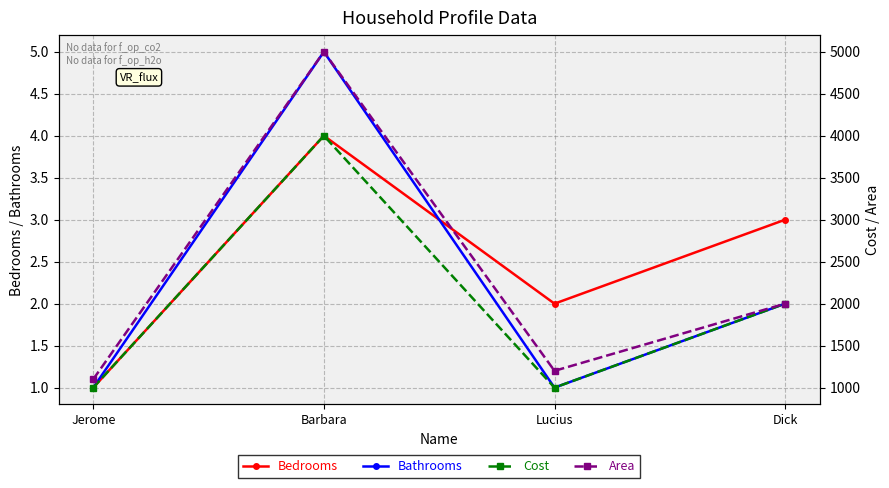

Reading right to left, what are all the values shown in this chart?

Bedrooms: 3	2	4	1
Bathrooms: 2	1	5	1
Cost: 2000	1000	4000	1000
Area: 2000	1200	5000	1100